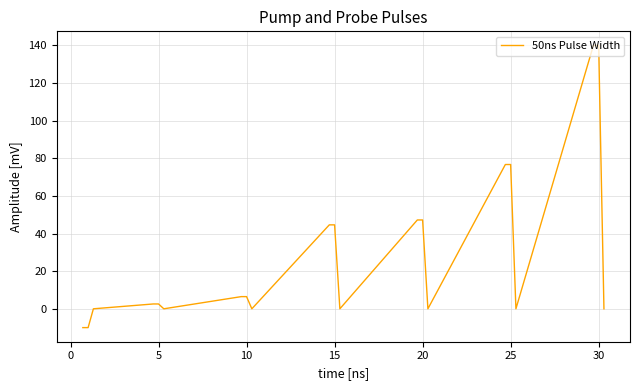

What is the difference between the maximum and minimum values?

150.0